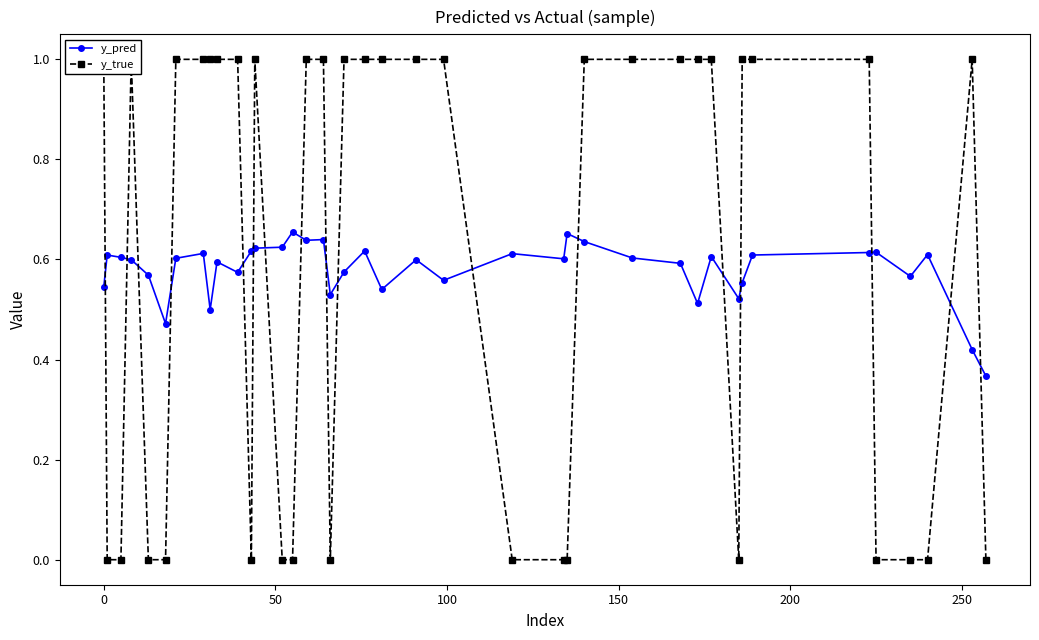

How many y_pred values are between 0 and 1?

40